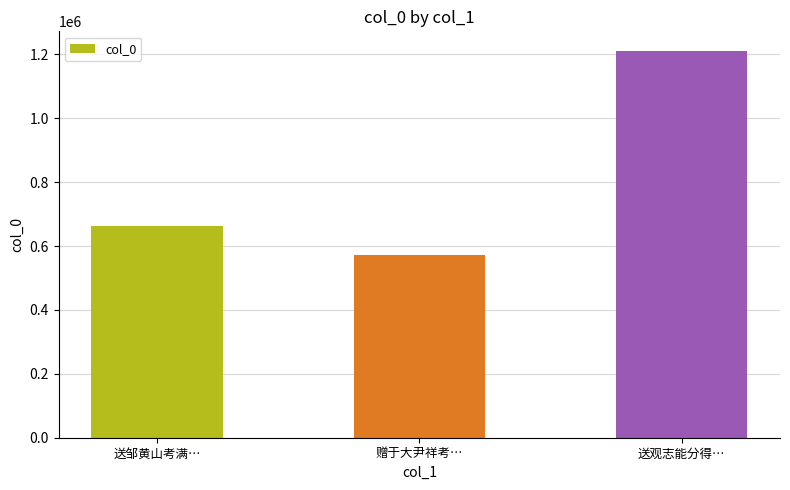

What is the approximate value at 赠于大尹祥考…, to the nearest 10?

571020